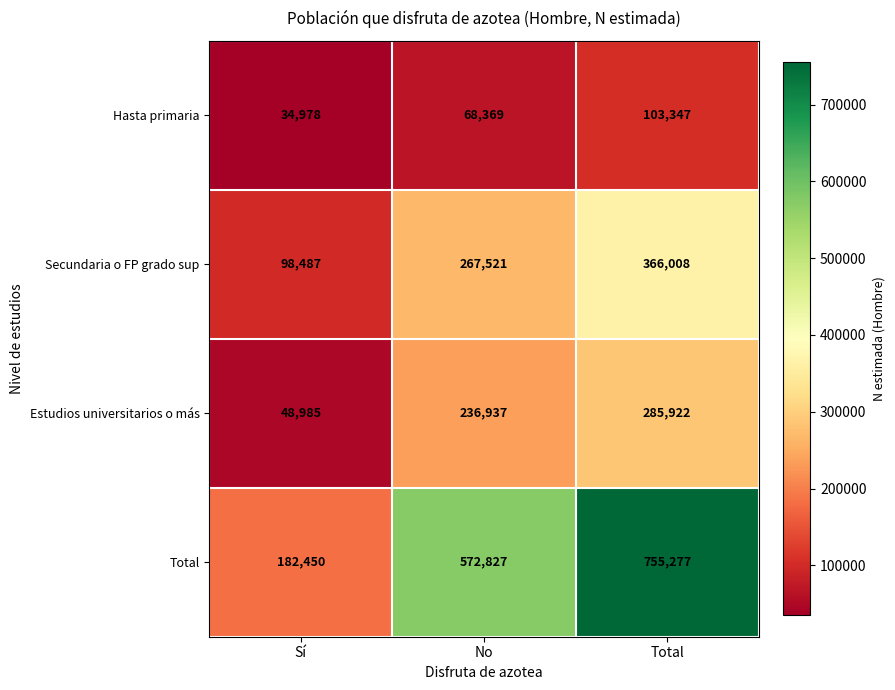

How many categories are shown in the chart?

3